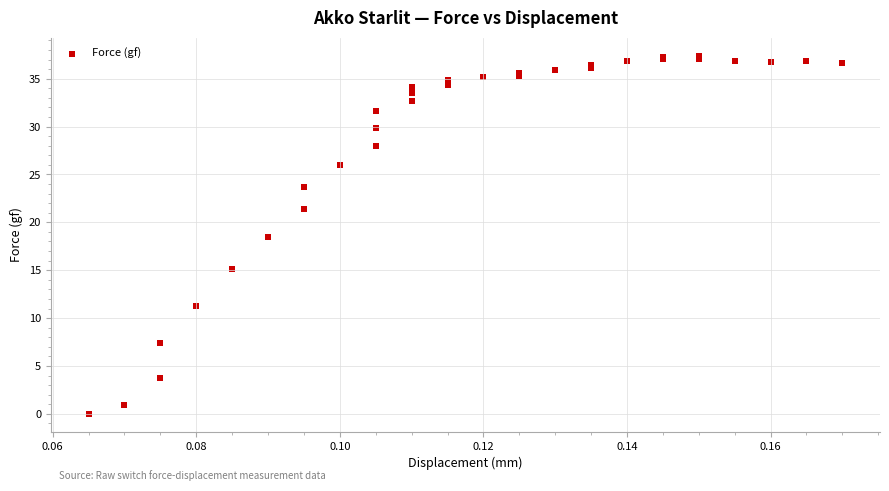

What Y value in the scatter plot is closest to 18?

18.5